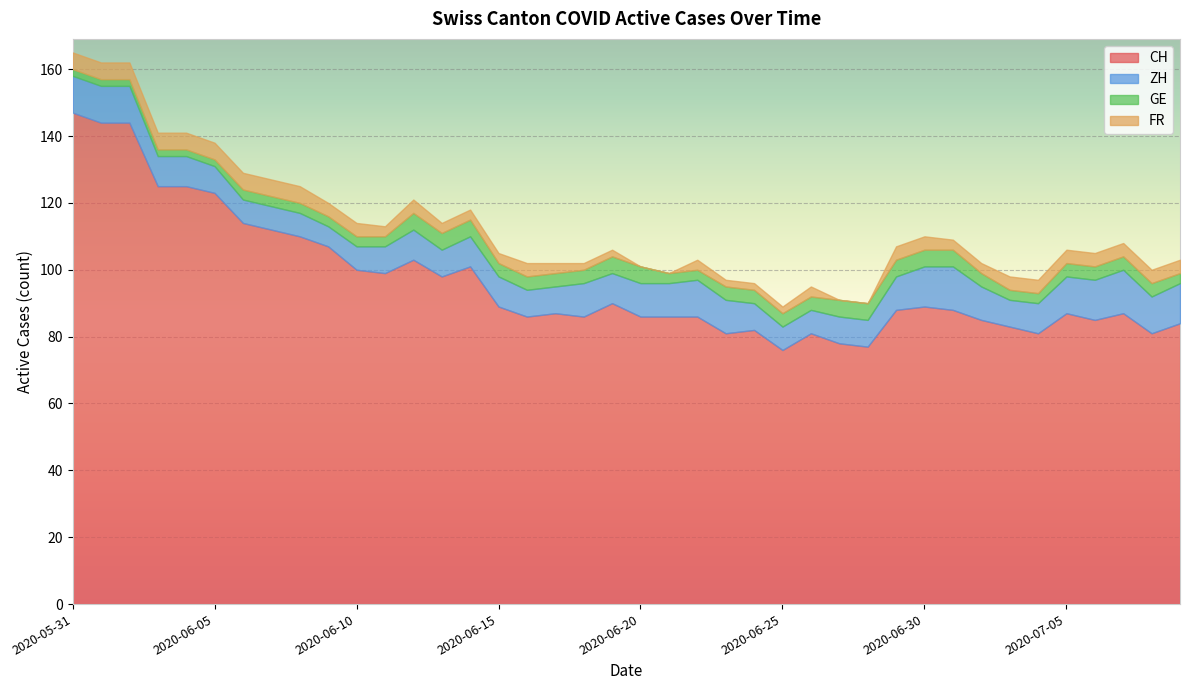

True or false: CH has more than 0 interior local peaks.

True